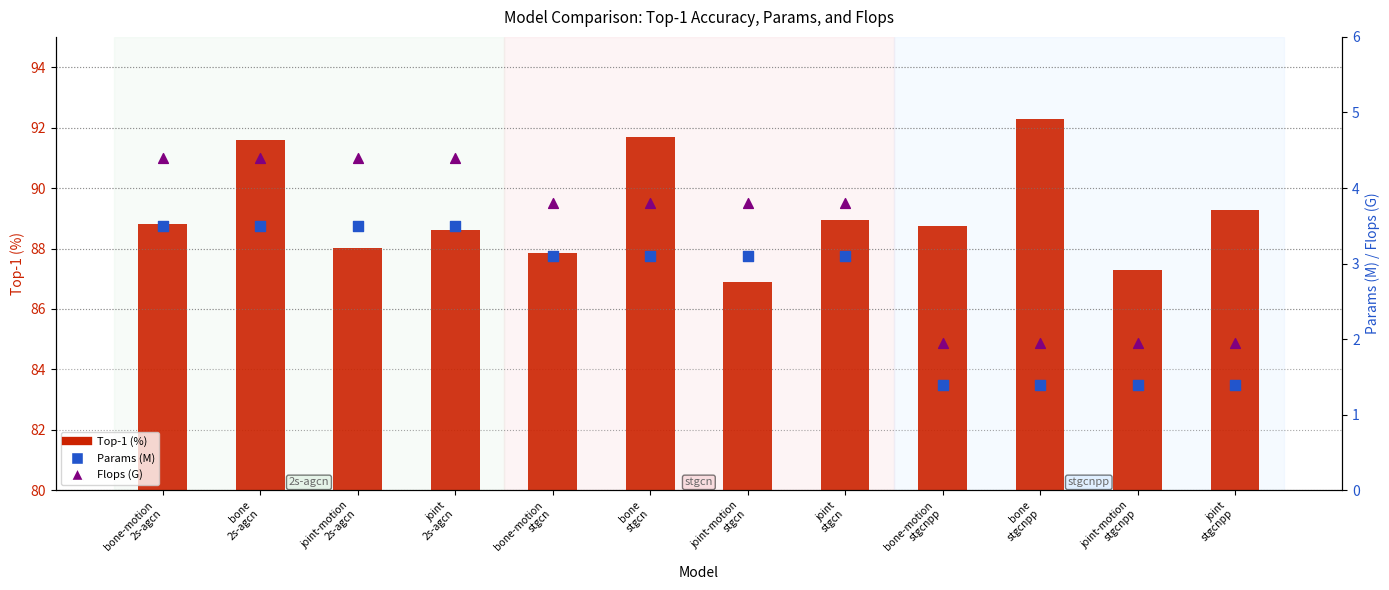

Which series has the largest total across all categories?

Top-1 (%)